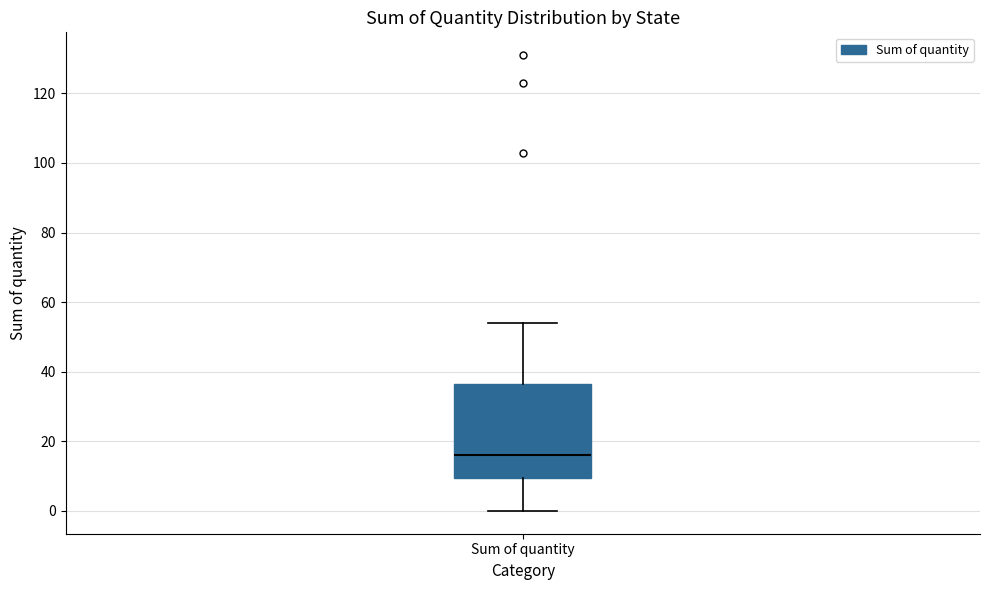

Read this box plot against the y-axis: the position of the median line, the range covered by the box, and the ends of both whiskers. The values are not printed on the chart, so give them approximately, as read against the axis.

median 16, box 10 to 36, whiskers 0 to 54